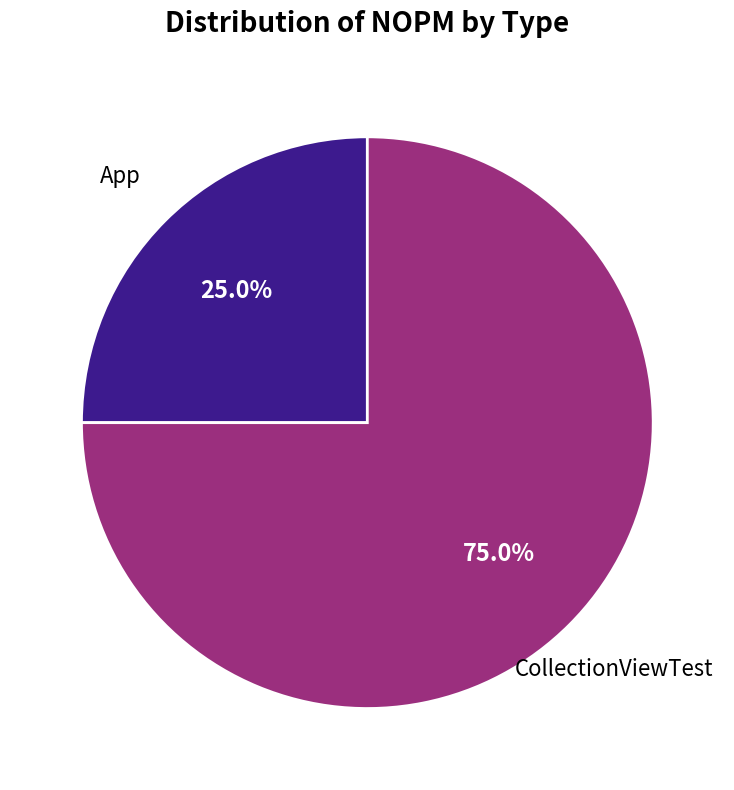

Is there any slice that represents more than half of the pie?

Yes